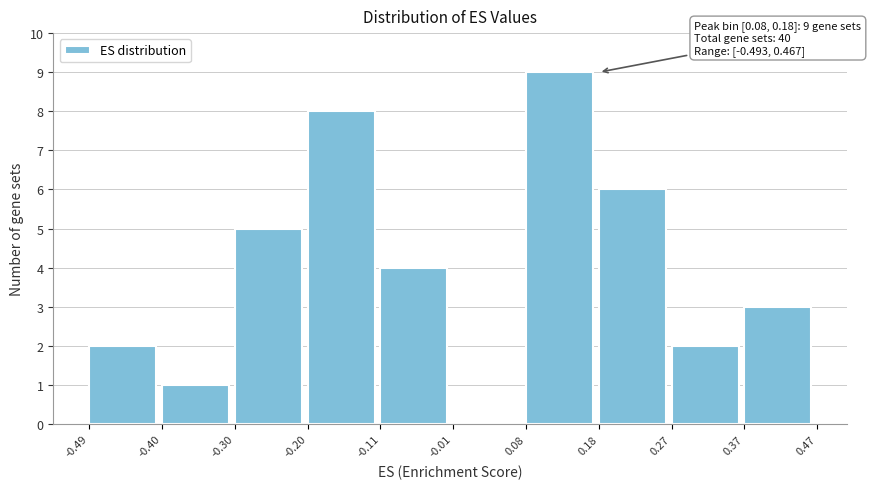

Over which range of the x-axis is the bar tallest?

0.08 to 0.18